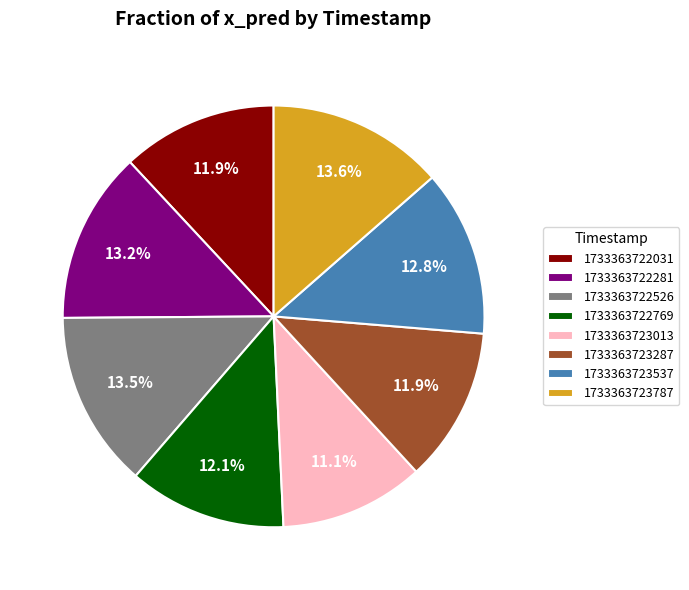

What percentage is the 1733363723287 slice, to the nearest percent?

12%